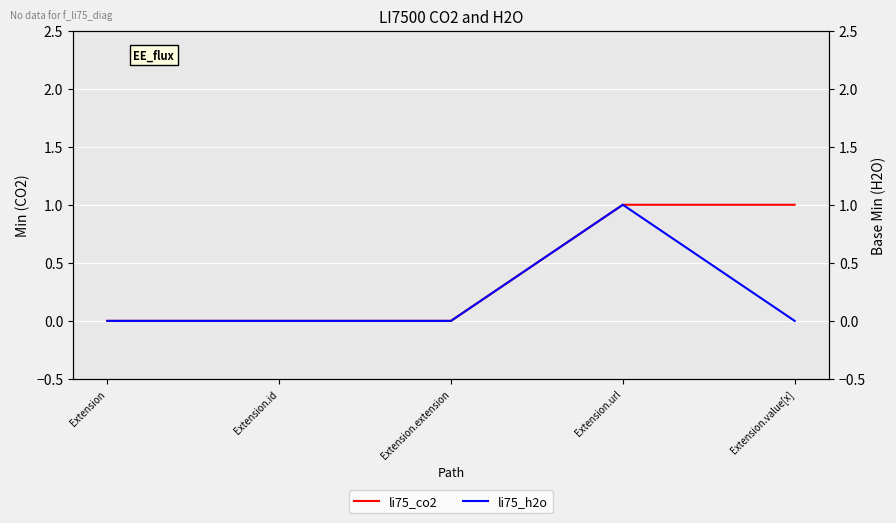

True or false: li75_h2o and li75_co2 cross at least once.

False